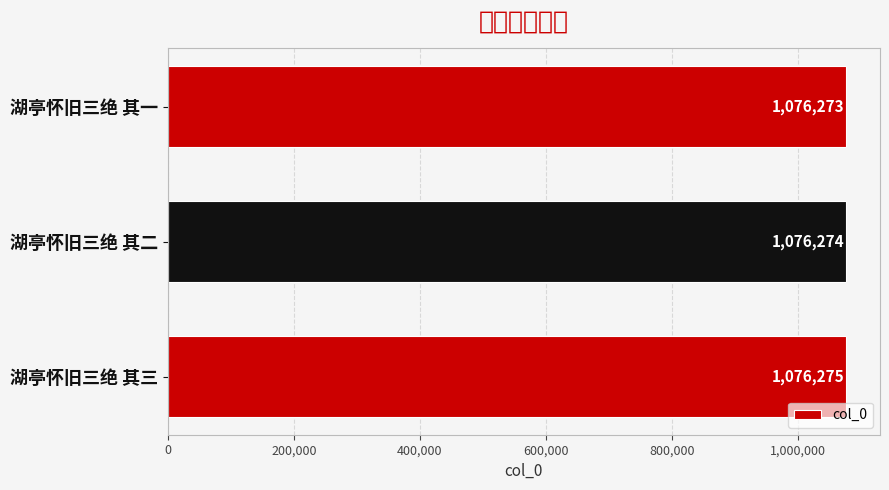

List the labels in order of value, largest first.

湖亭怀旧三绝 其三, 湖亭怀旧三绝 其二, 湖亭怀旧三绝 其一